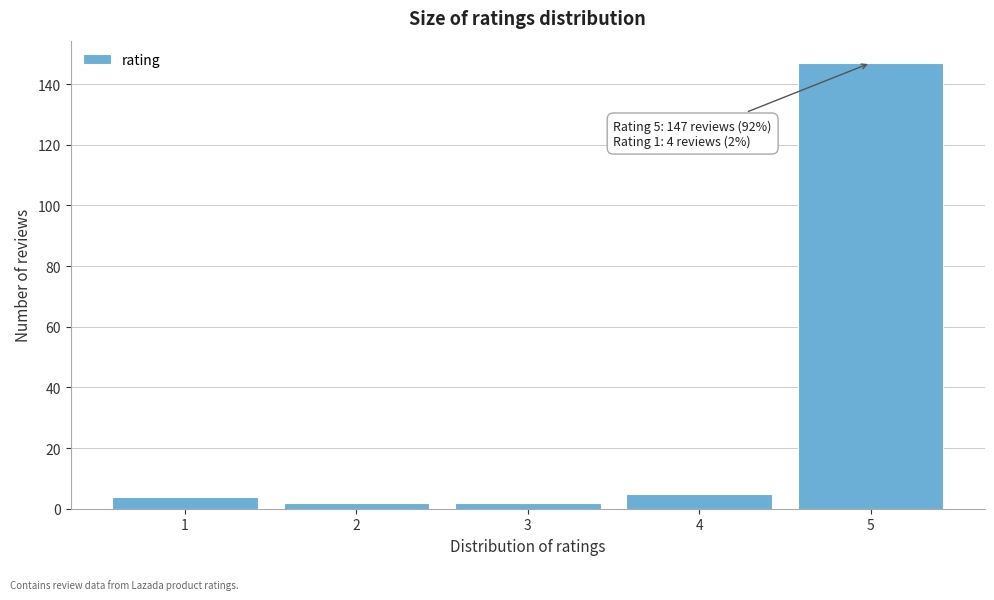

Reading left to right, transcribe all the data shown in this chart.

4	2	2	5	147